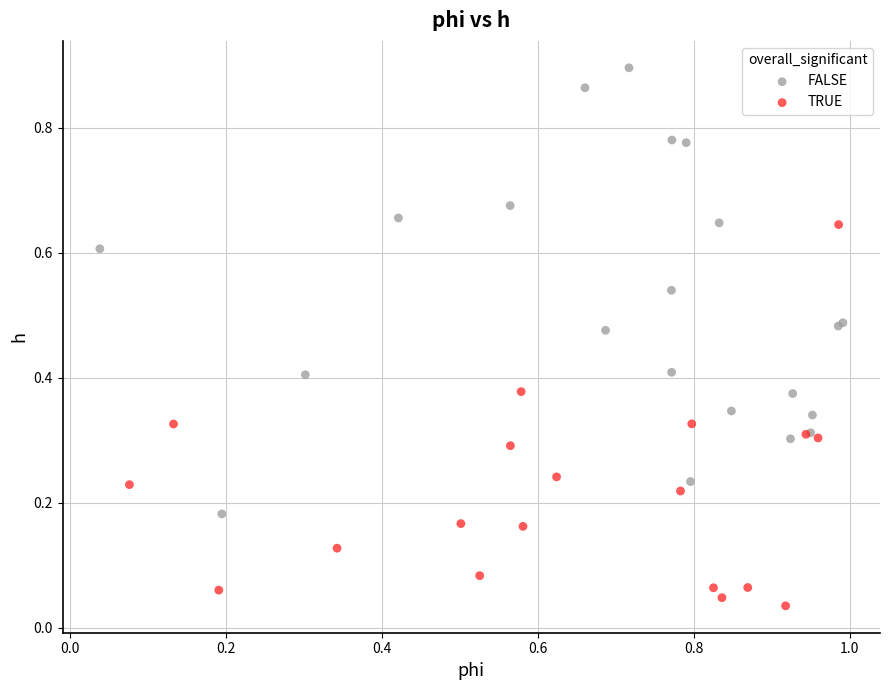

Which series reaches the maximum Y coordinate?

FALSE